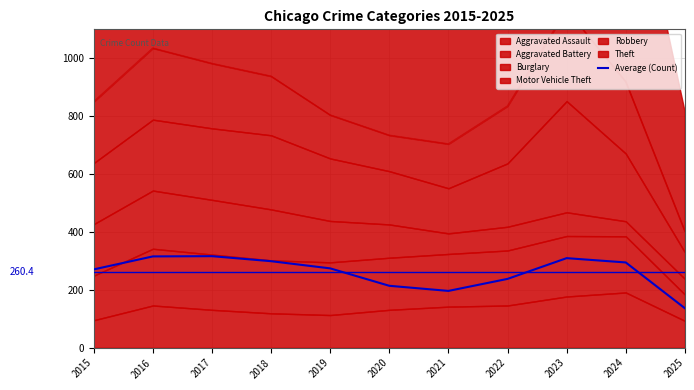

Where is the data nearest to the value 226?

2022